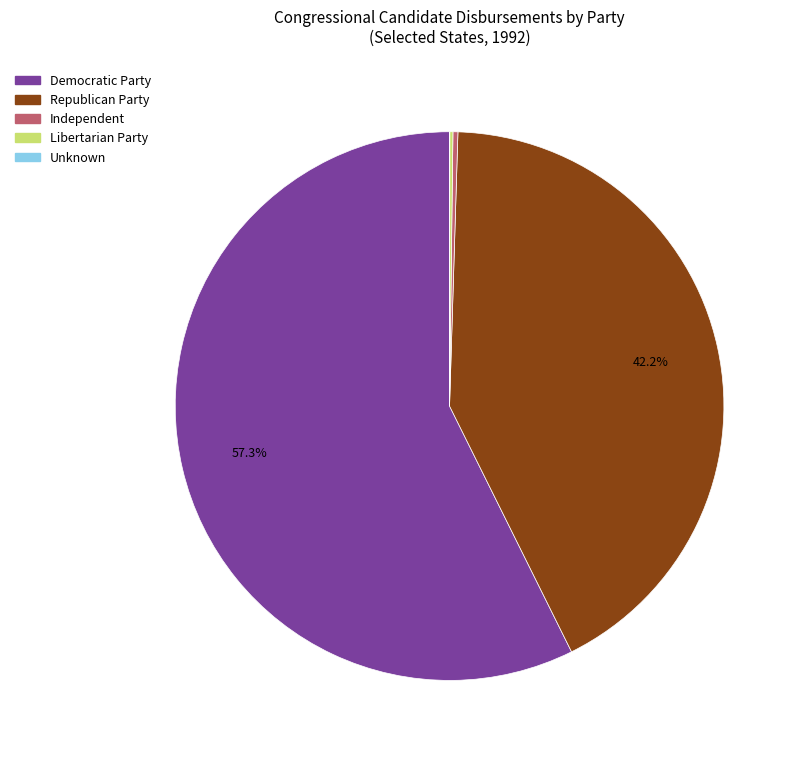

Does any single category account for the majority?

Yes